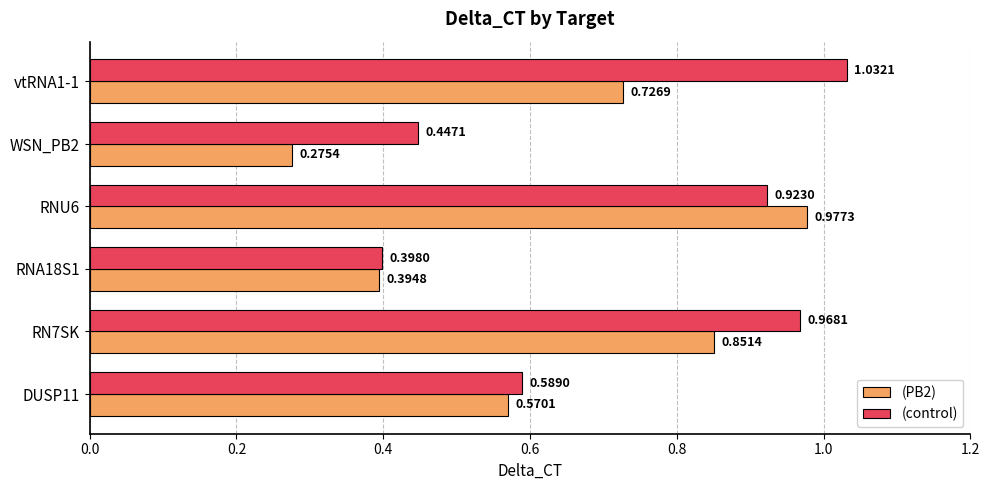

Which label corresponds to the largest value in the chart?

vtRNA1-1